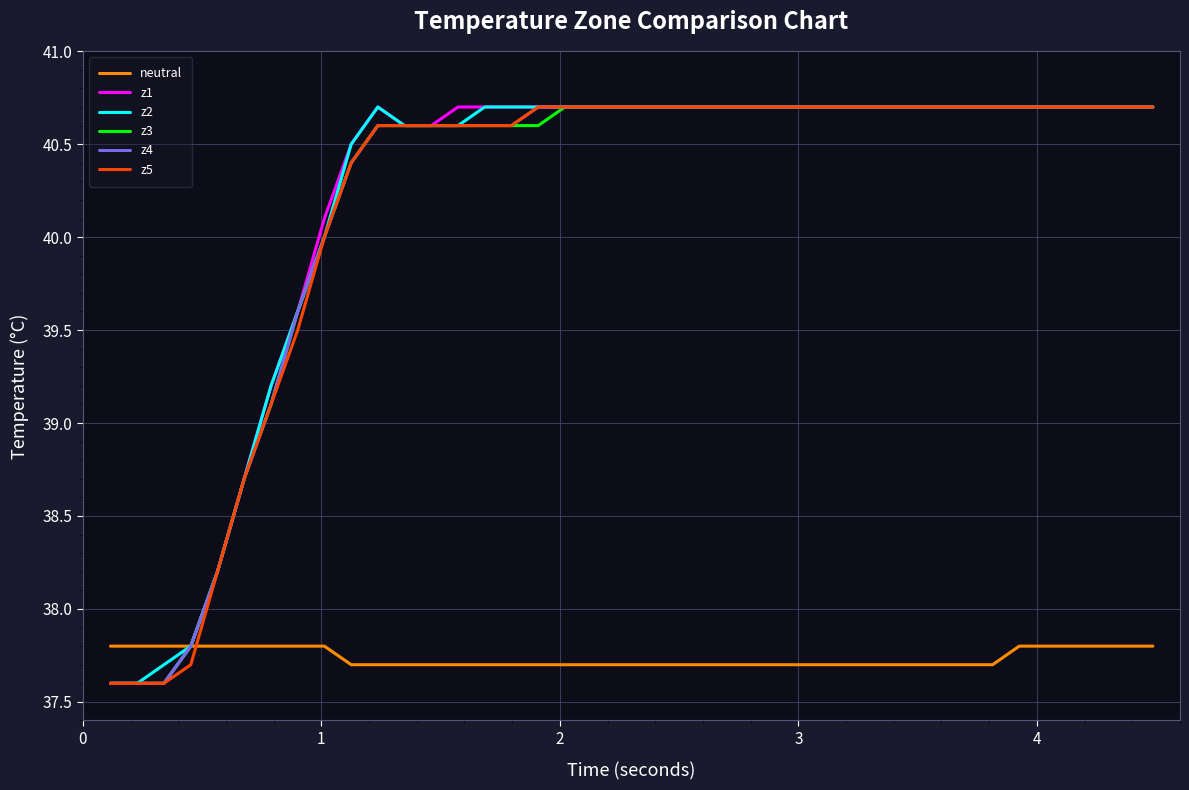

What is the greatest value displayed?

40.7